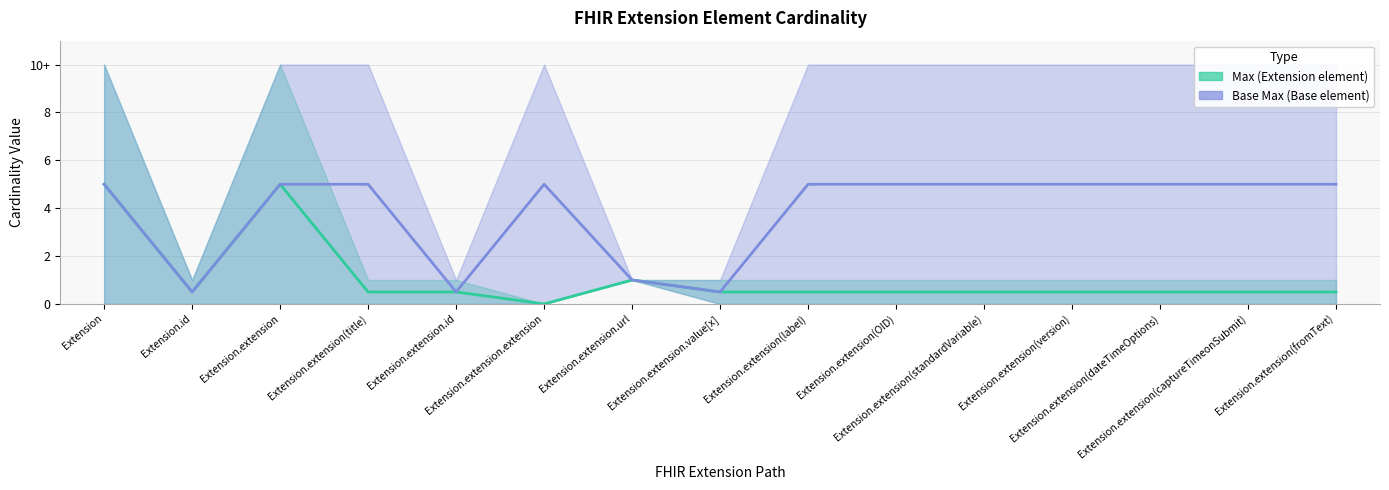

Is it true that Base Max center equals 5.0 at Extension.extension(label)?

True